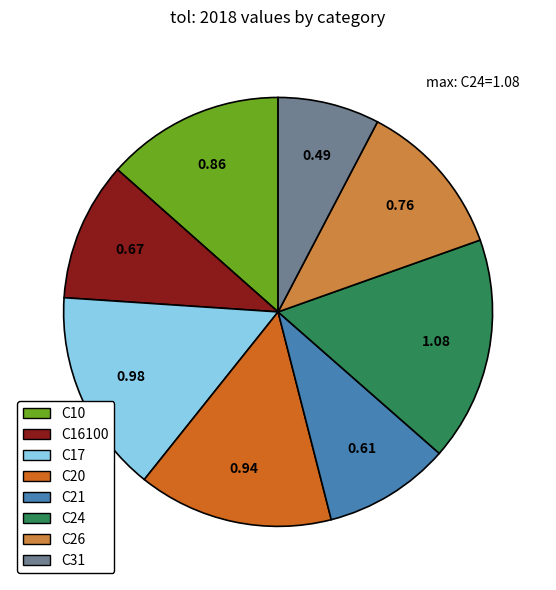

Is the sum of C26 and C31 greater than half?

No